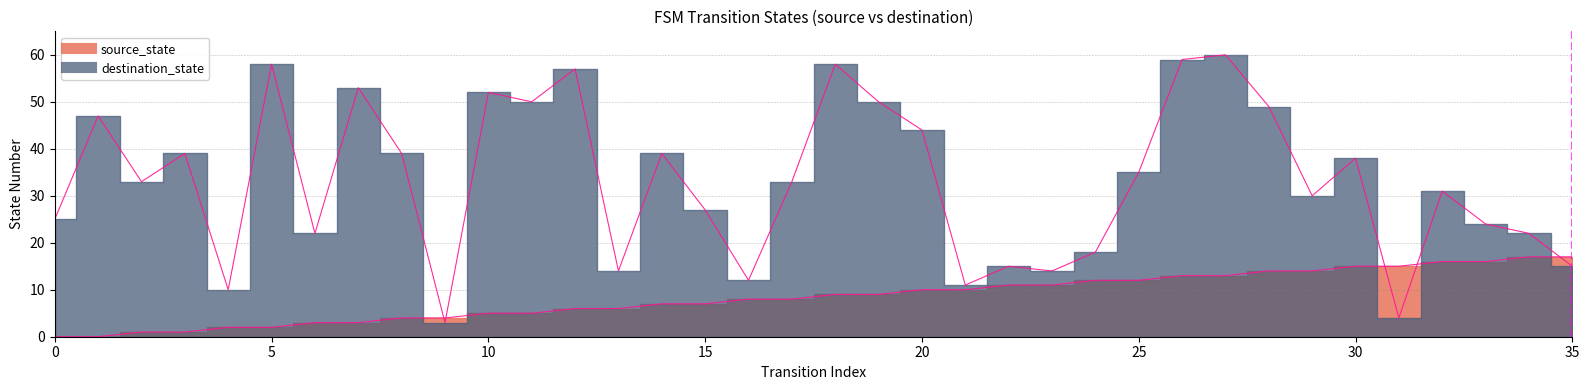

True or false: destination_state has a value of 93 at 10.

False